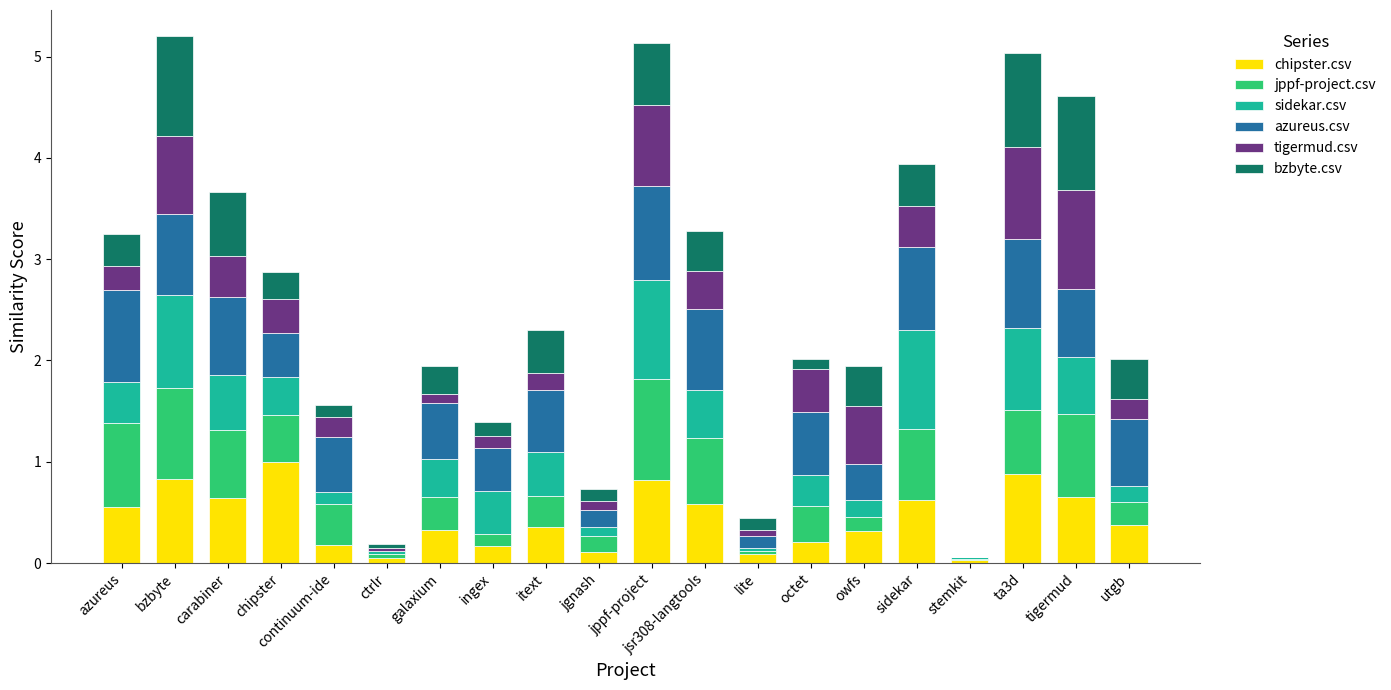

The chipster.csv series shows 0.4 at utgb. True or false?

True